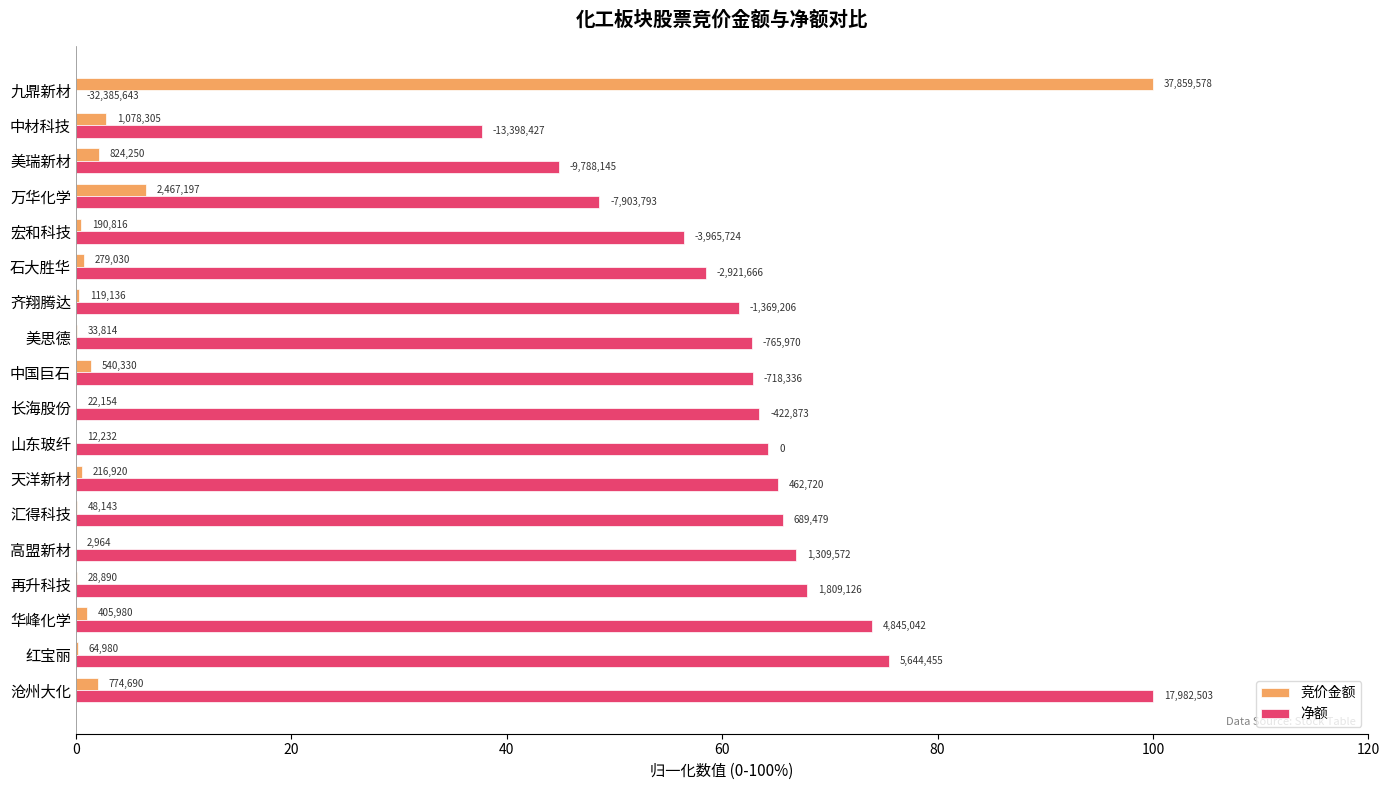

Are the bars horizontal?

Yes